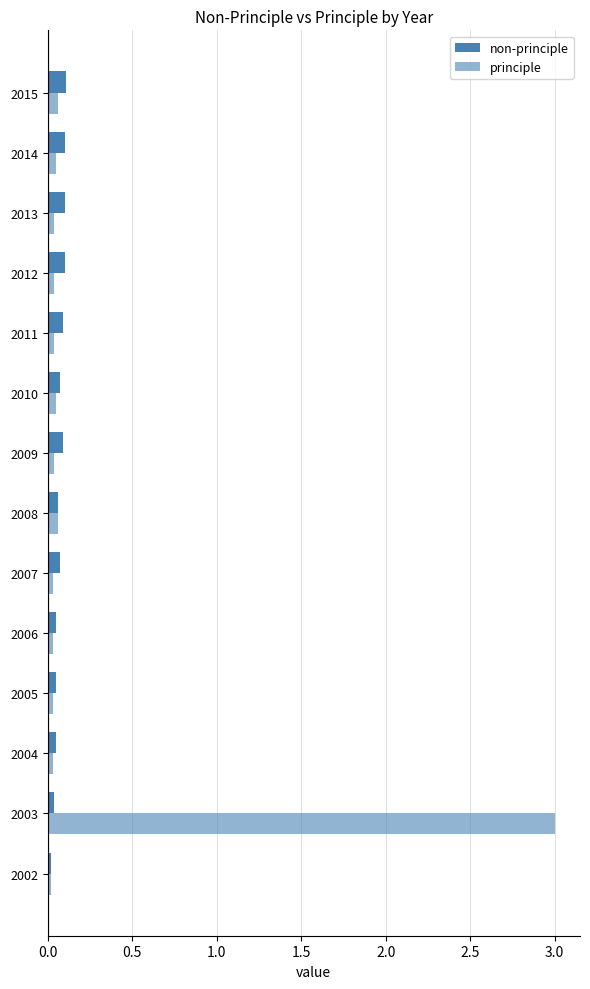

Count the number of data series in this chart.

2